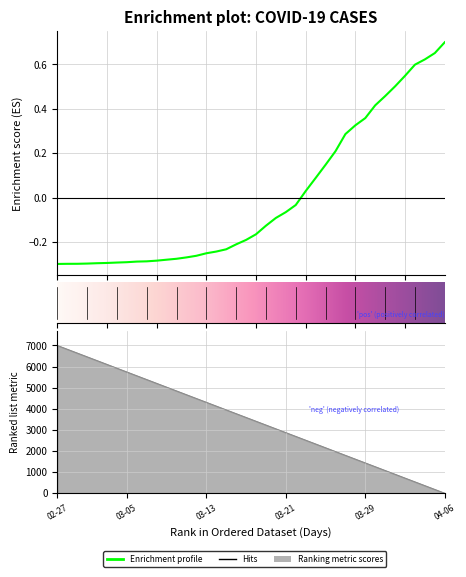

What is the value of the 4th point from the left?

-0.3